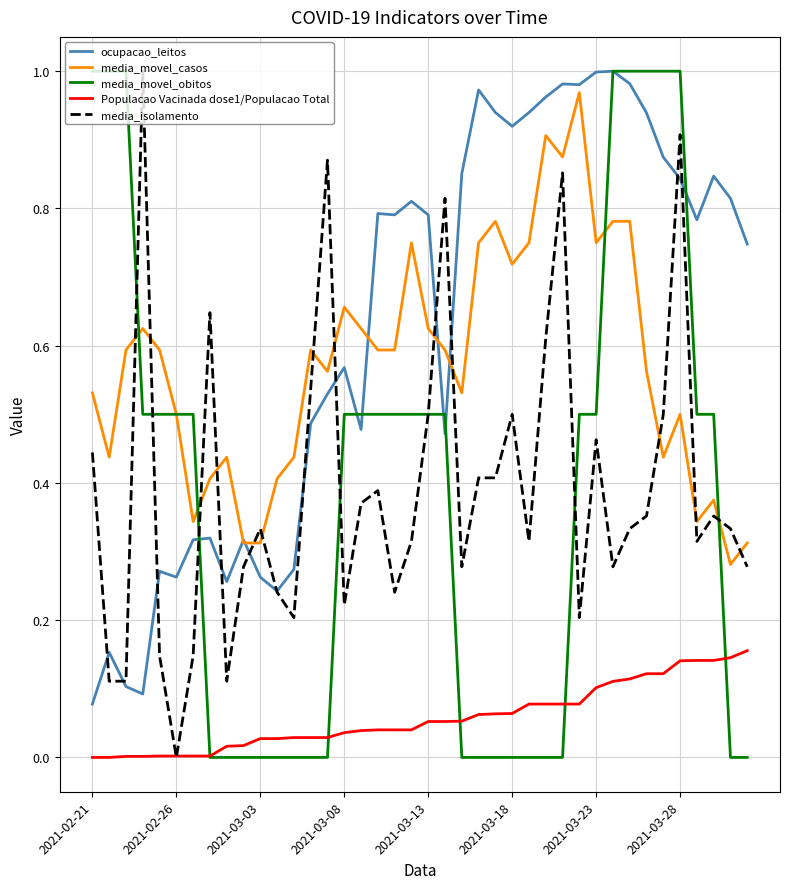

True or false: media_movel_casos and Populacao Vacinada dose1/Populacao Total intersect in this chart.

False